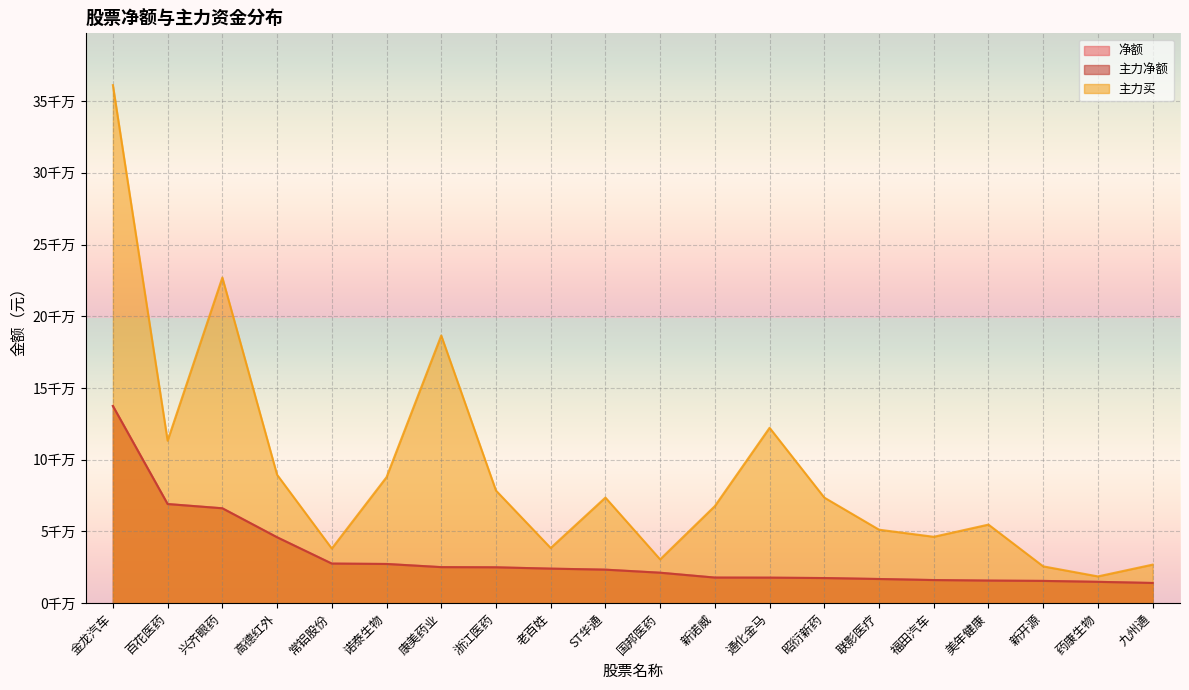

Between 兴齐眼药 and 老百姓, which series saw the biggest shift?

主力买